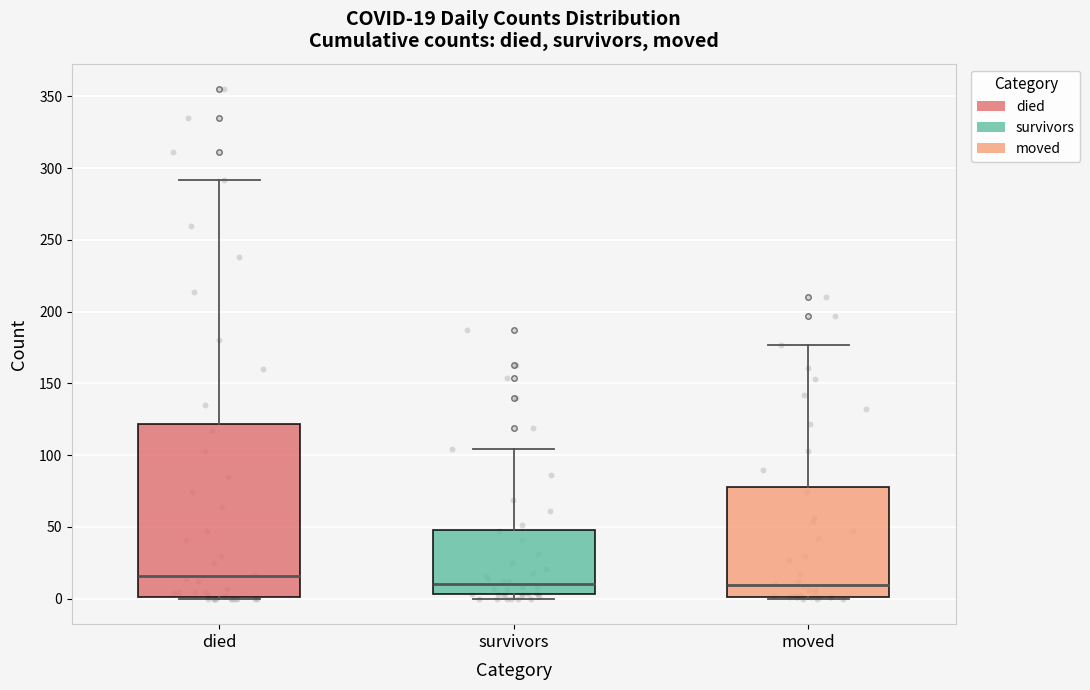

Which box is the tallest, from its lower edge to its upper edge?

died